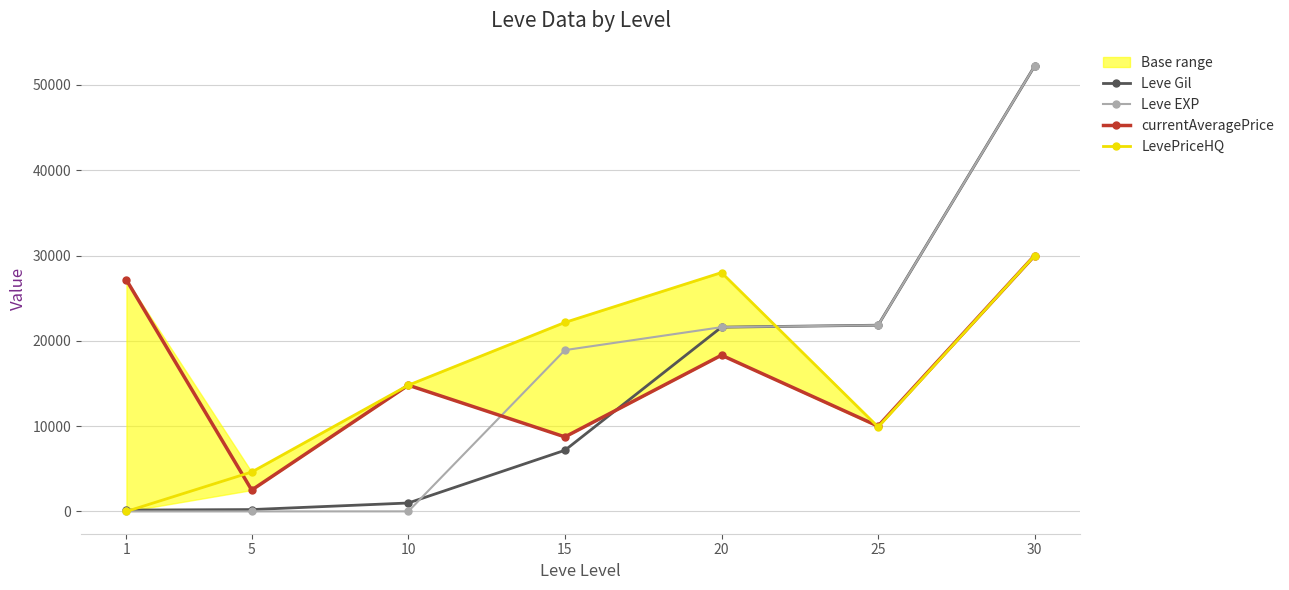

At which category is the sum across all series the highest?

30